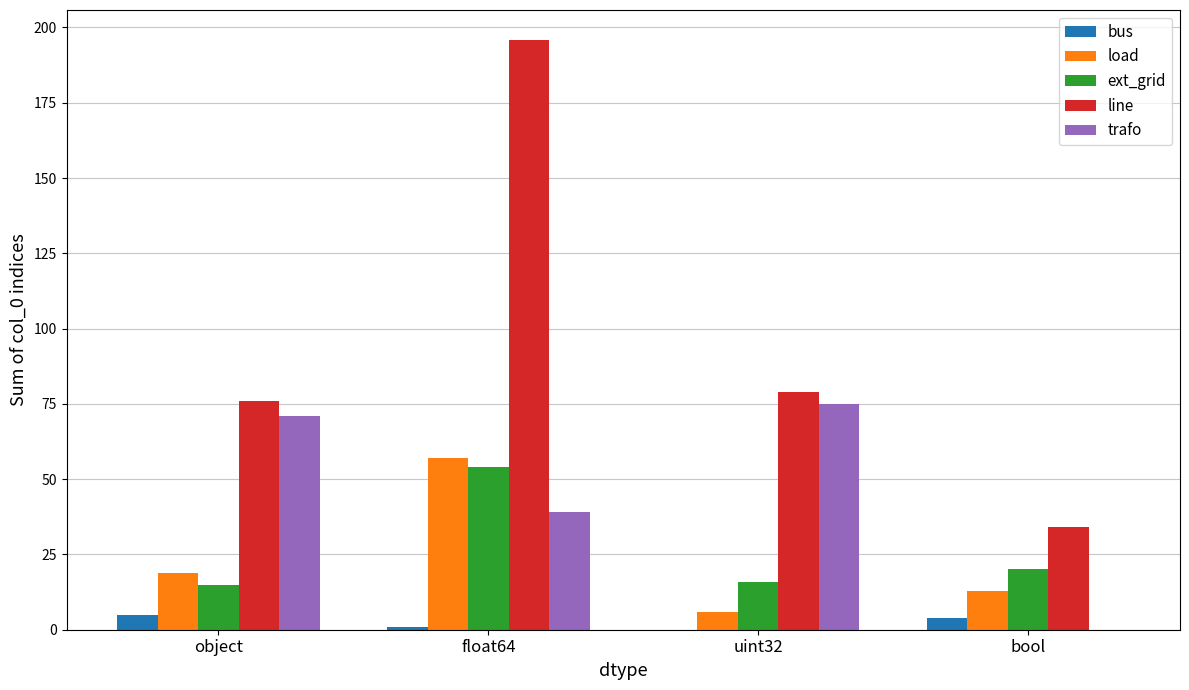

How many groups of bars are there?

4